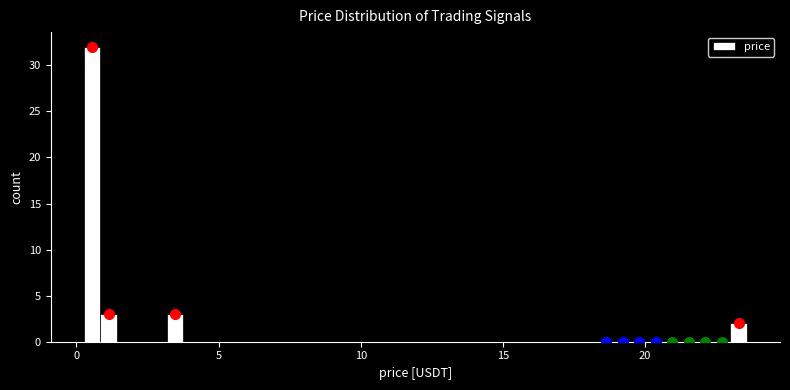

Around what value on the x-axis is the tallest bar? Give the approximate position of its centre, as read against the axis.

0.5